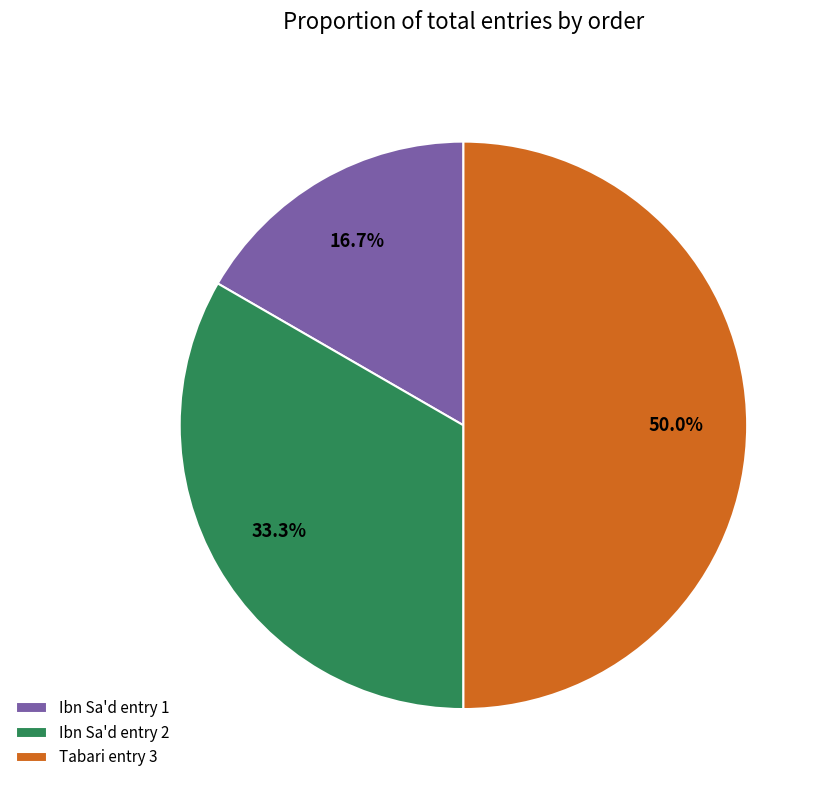

How many slices are in this pie chart?

3